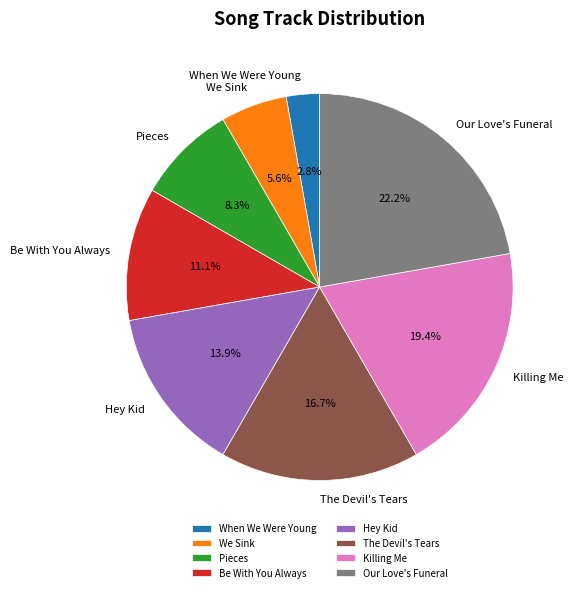

Count the number of slices in the pie.

8